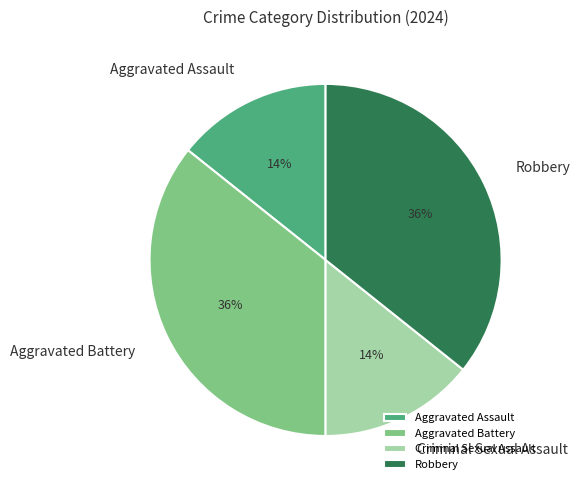

Approximately how many times larger is the value at Aggravated Assault compared to Robbery?

0.4